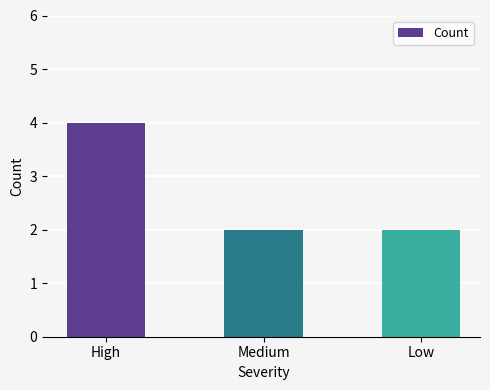

The value at Low is 2. True or false?

True